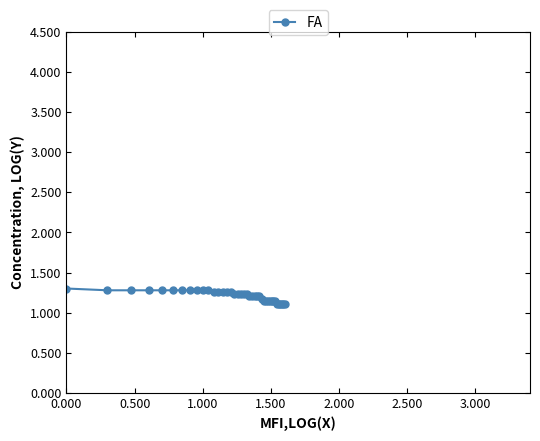

What is the sum of all values?

48.4